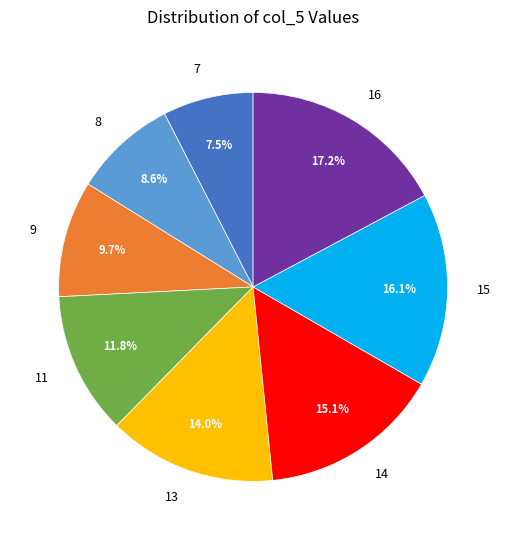

Rank the categories by value from highest to lowest.

16, 15, 14, 13, 11, 9, 8, 7